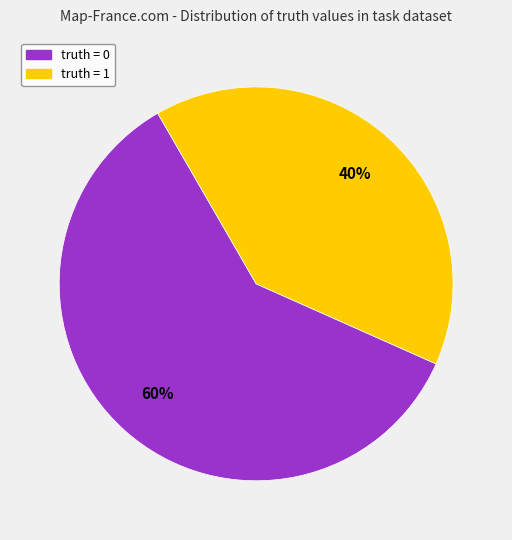

The truth = 0 slice represents 60% of the pie. True or false?

True